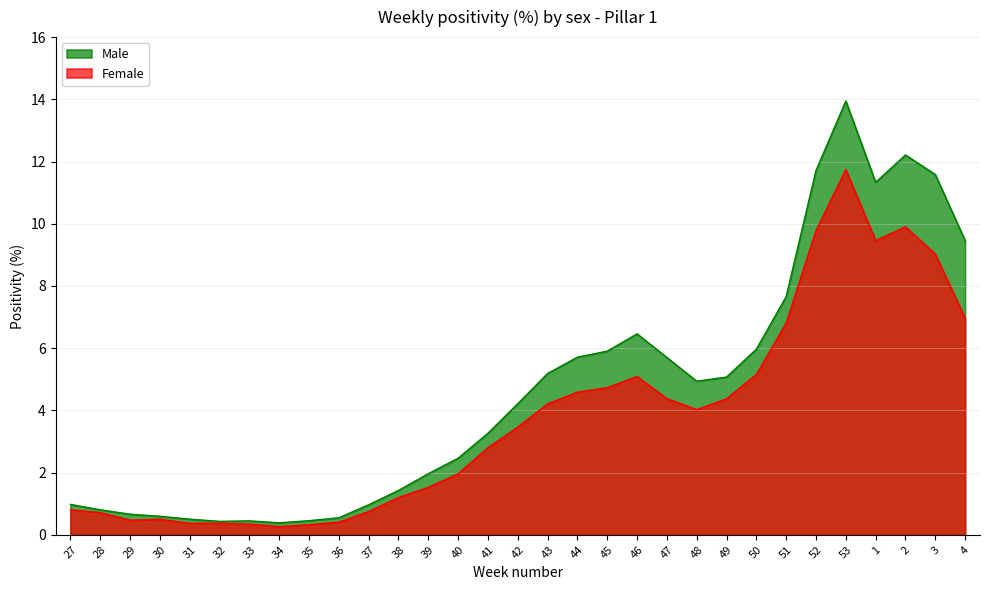

What is the difference between the second highest and second lowest values in the Male series?

11.8